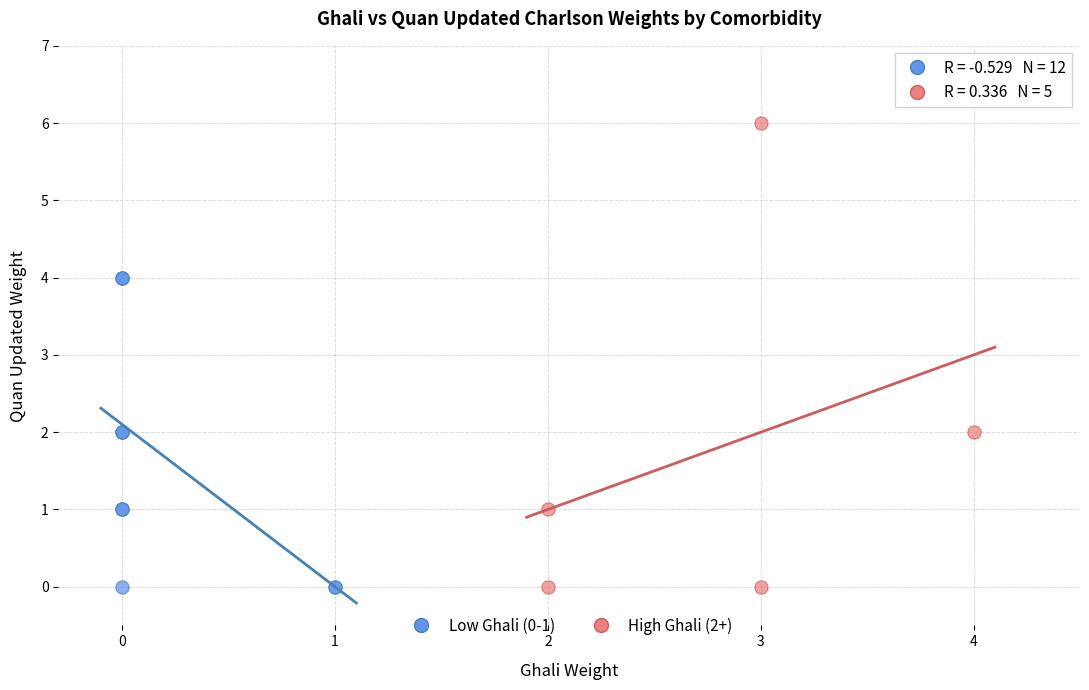

Which series contains the highest Y value?

High Ghali (2+)